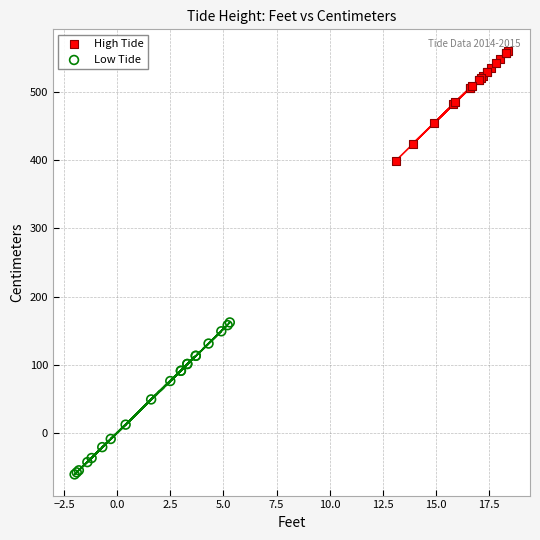

Which series has the largest Y range (max minus min)?

Low Tide